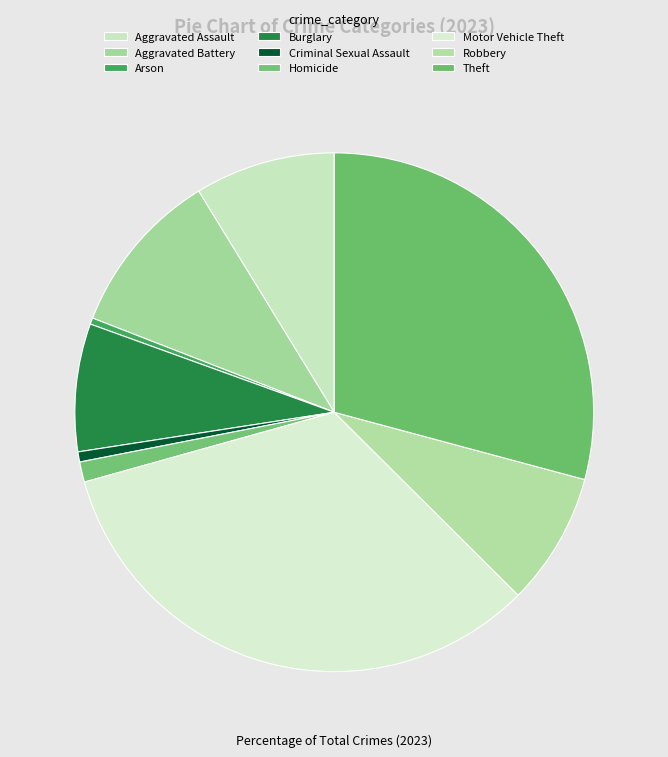

Does Criminal Sexual Assault represent more than half of the total?

No